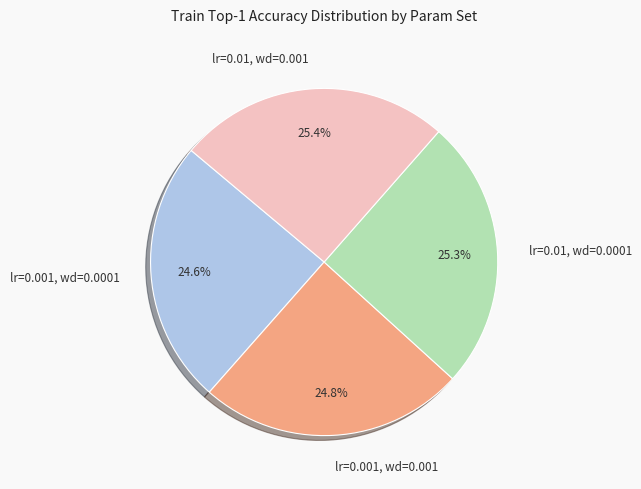

To the nearest percent, what is the difference between the lr=0.001, wd=0.001 and lr=0.01, wd=0.001 slice percentages?

1%